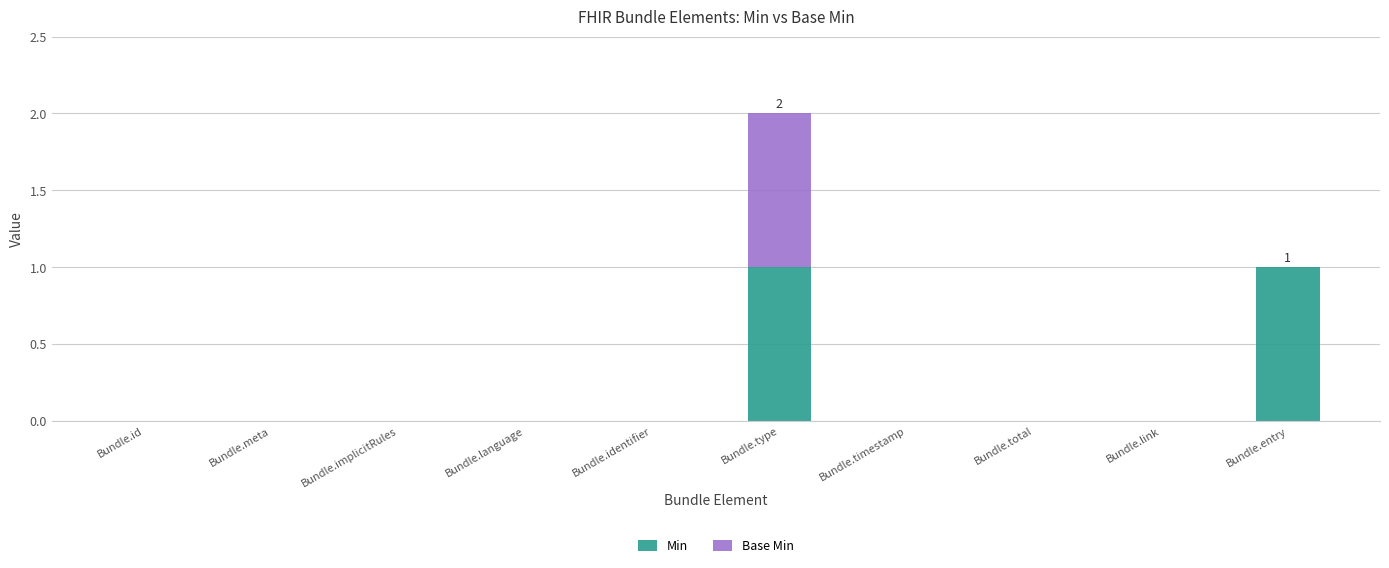

True or false: Min has a value of 0 at Bundle.total.

True